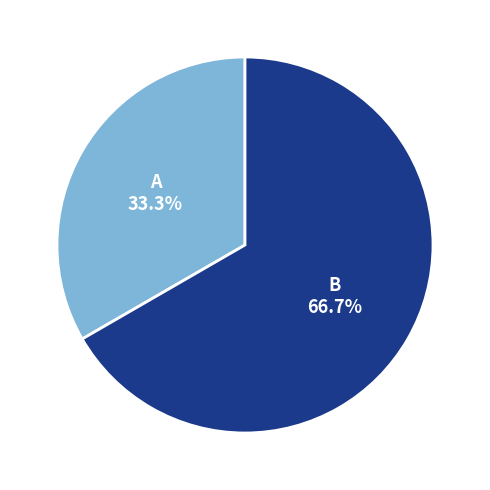

Does any single category account for the majority?

Yes